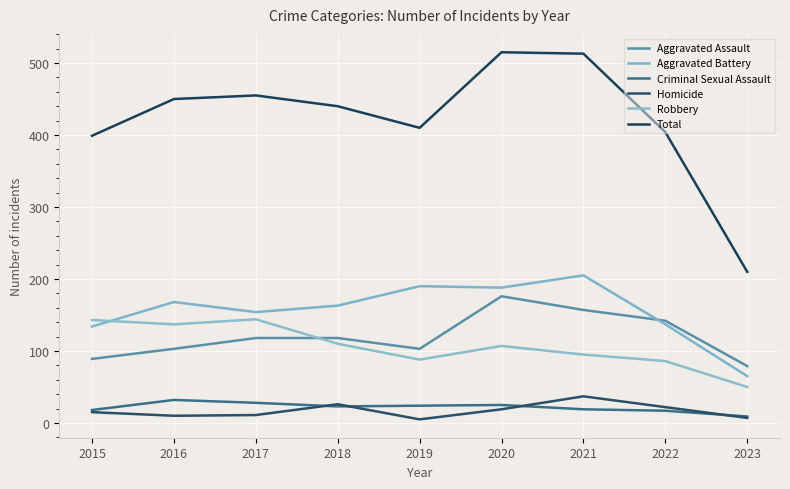

Reading left to right, transcribe all the data shown in this chart.

Aggravated Assault: 89	103	118	118	103	176	157	142	79
Aggravated Battery: 134	168	154	163	190	188	205	137	65
Criminal Sexual Assault: 18	32	28	23	24	25	19	17	9
Homicide: 15	10	11	26	5	19	37	22	7
Robbery: 143	137	144	110	88	107	95	86	50
Total: 399	450	455	440	410	515	513	404	210